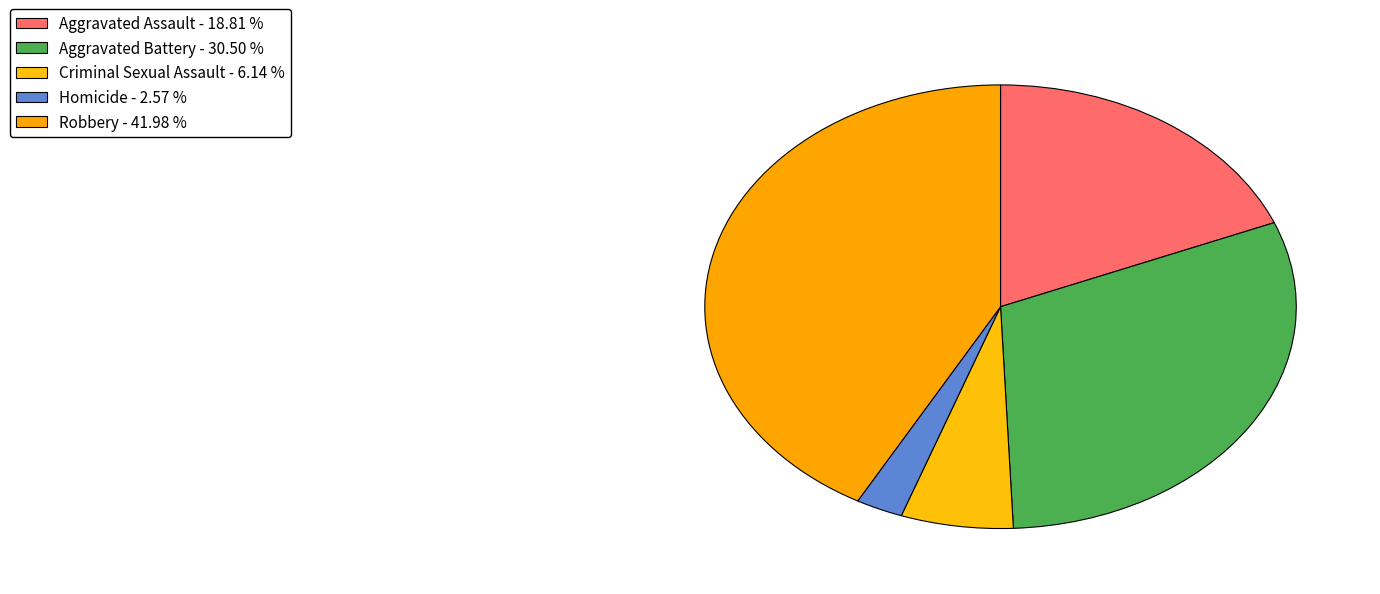

How much of the chart is everything except Homicide?

97.4%